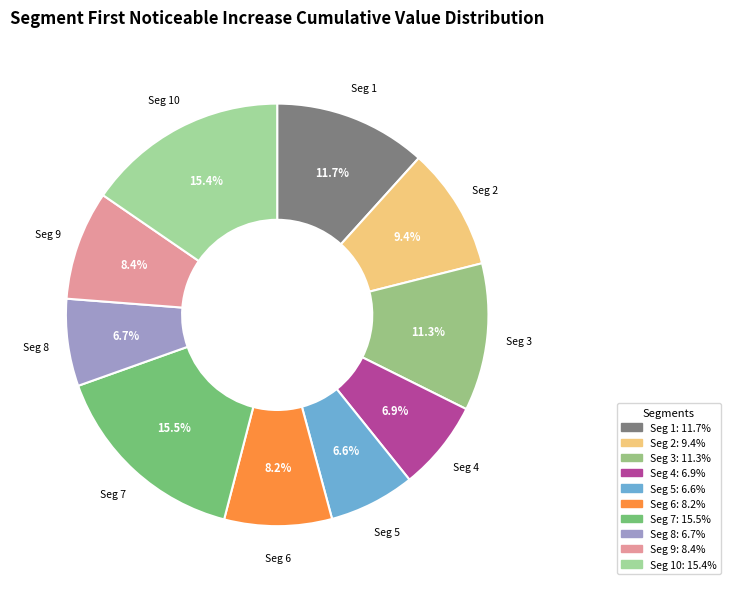

How many slices are in this pie chart?

10